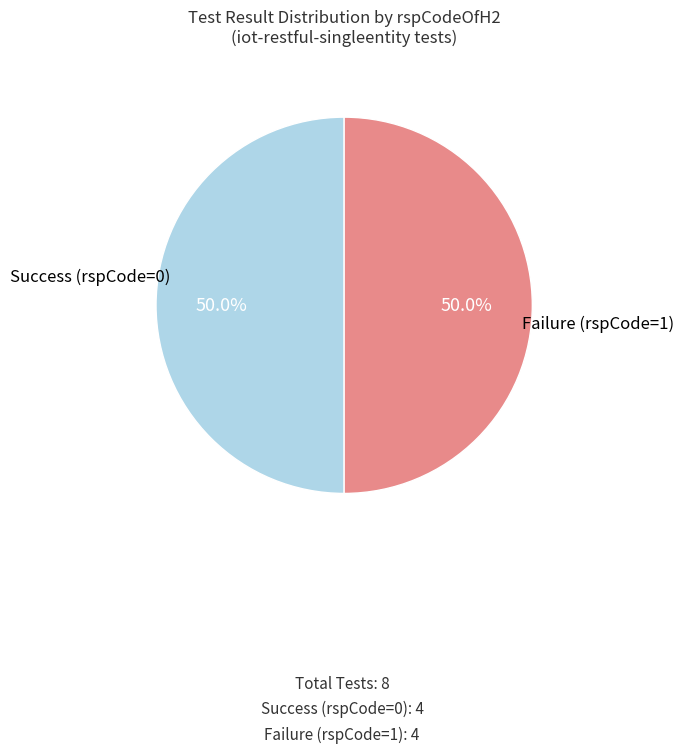

Is there any slice that represents more than half of the pie?

No